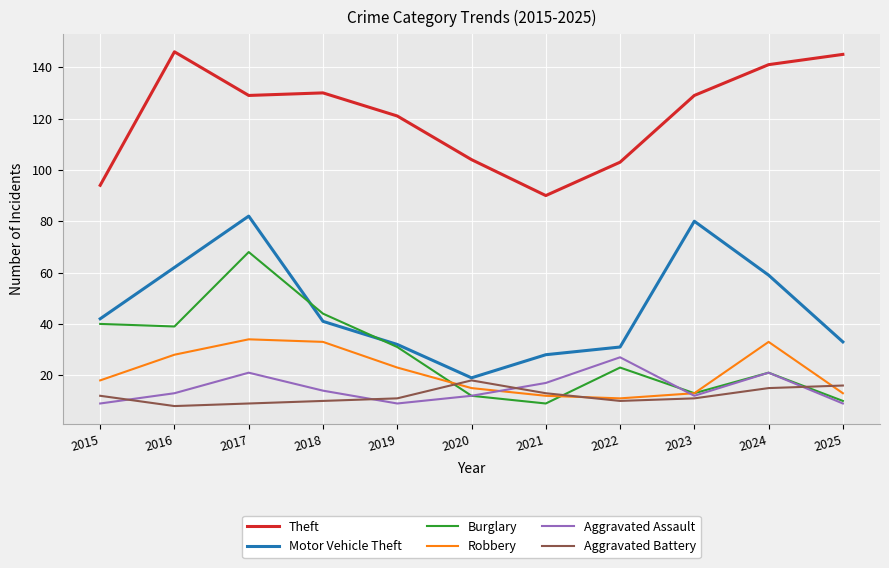

After their last crossing, which series has the higher values: Burglary or Aggravated Battery?

Aggravated Battery